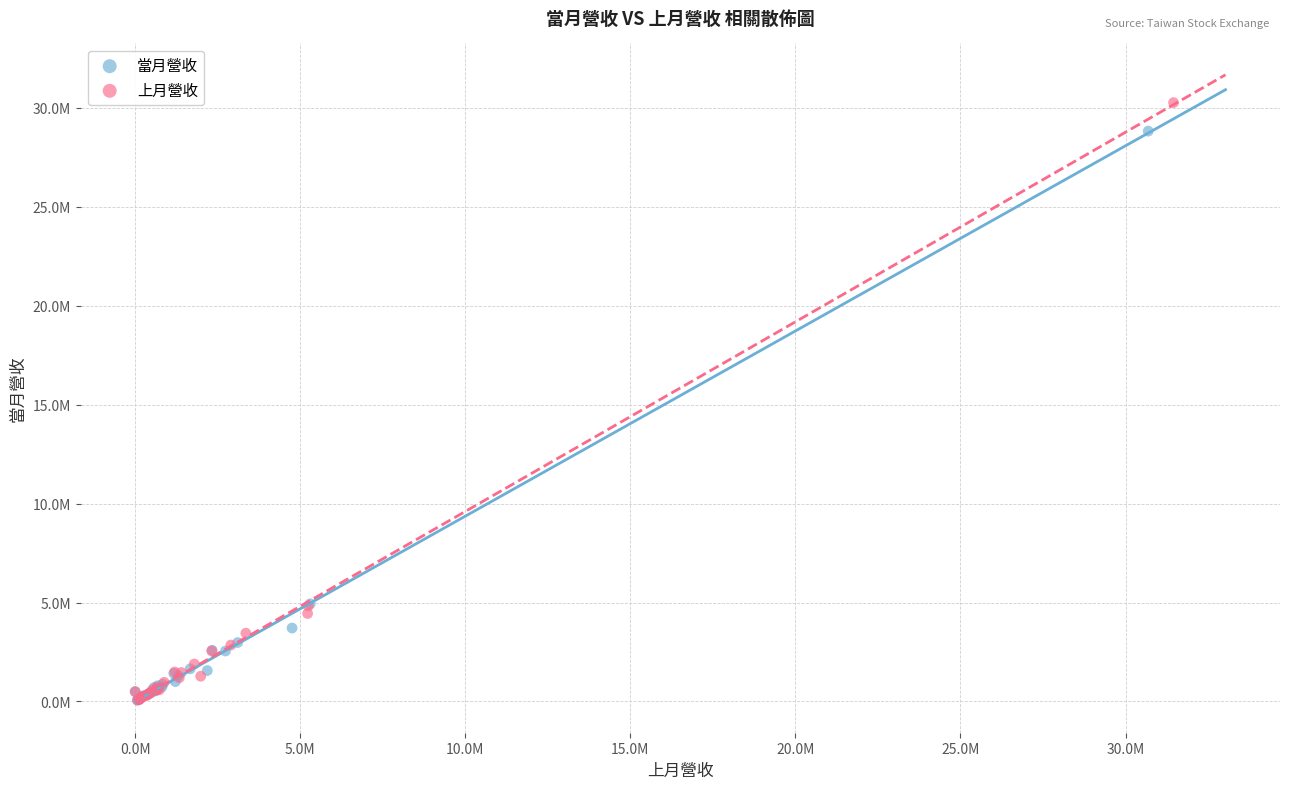

What are all the series names shown in the legend?

當月營收, 上月營收